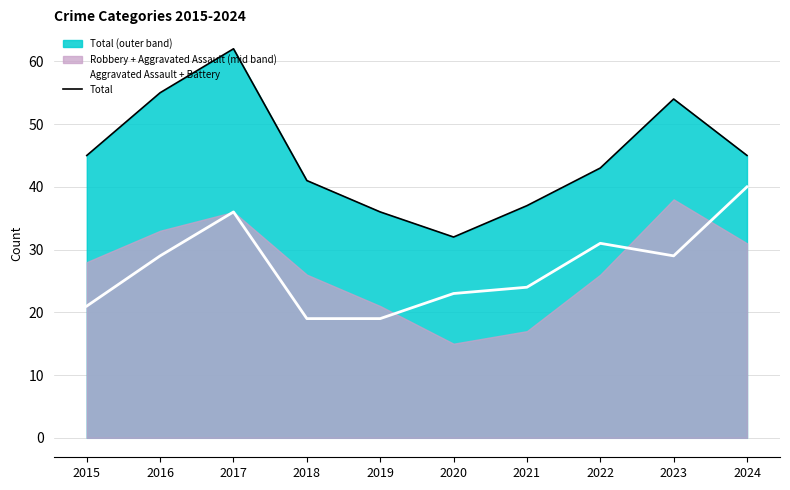

True or false: Aggravated Assault + Battery and Total cross at least once.

False